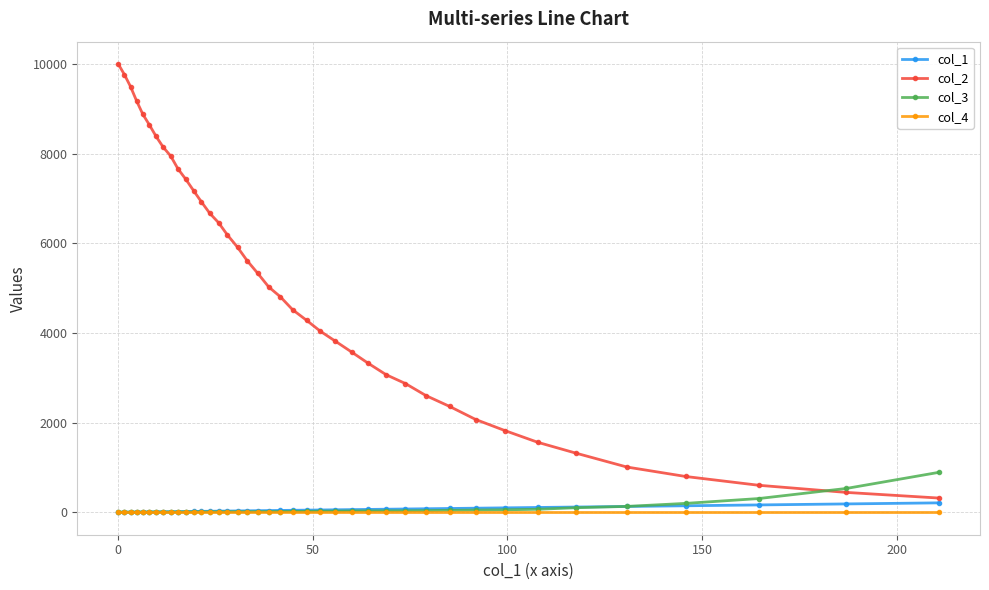

What is the maximum value for col_2?

10000.0